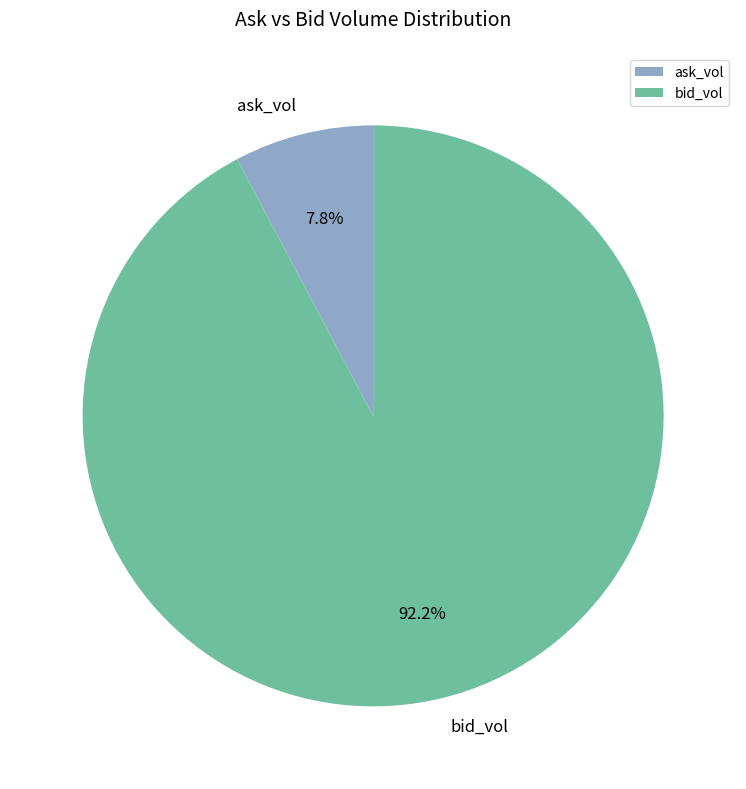

What is the ratio of the value at ask_vol to the value at bid_vol?

0.1